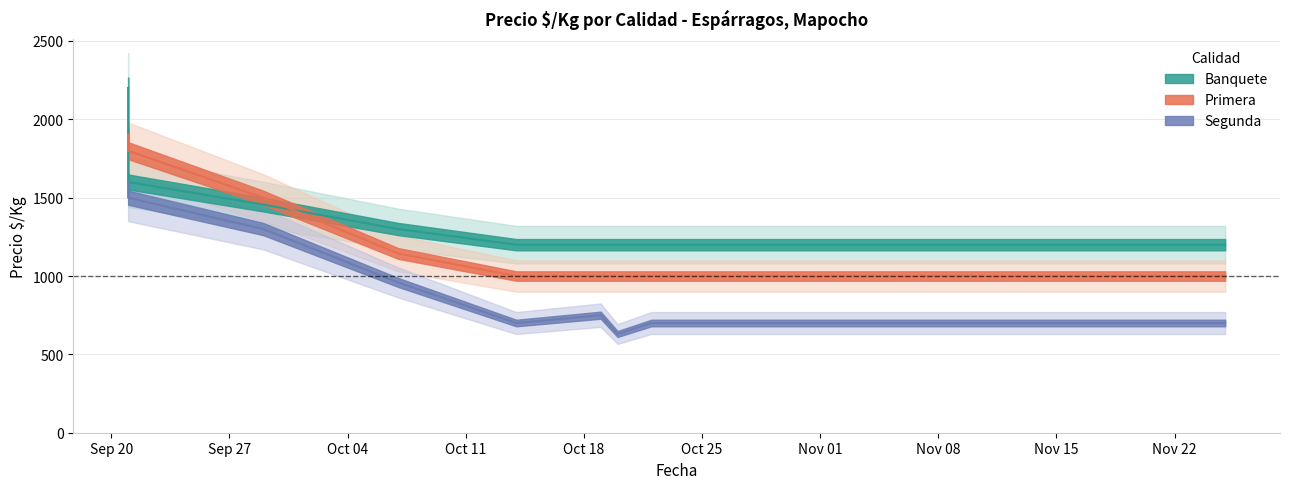

How many values in the Segunda series are below 700?

1